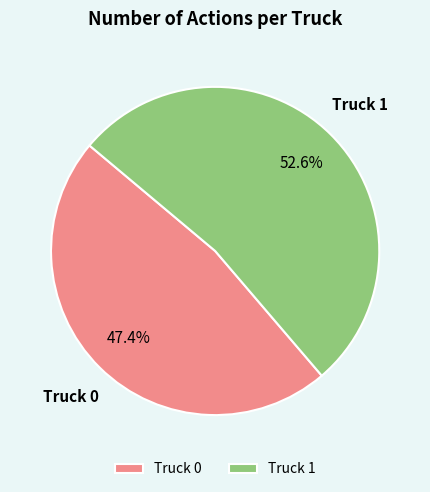

To the nearest percent, what is the difference between the largest and smallest slice percentages?

5%